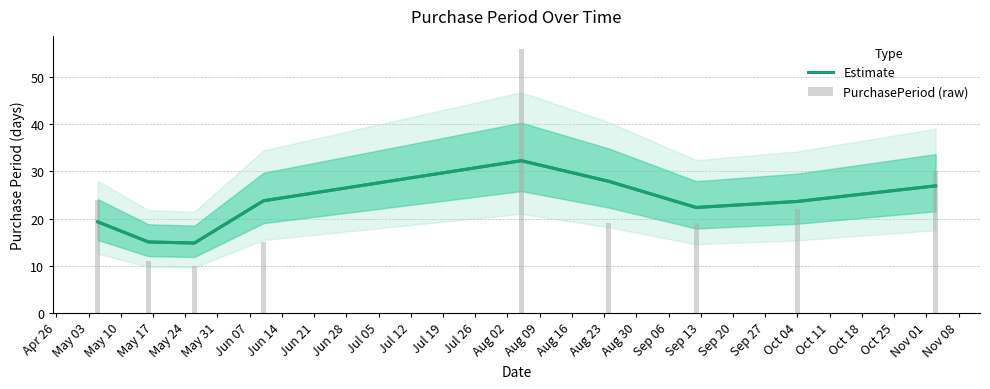

True or false: PurchasePeriod (raw) has a value of 6.1 at May 03.

False